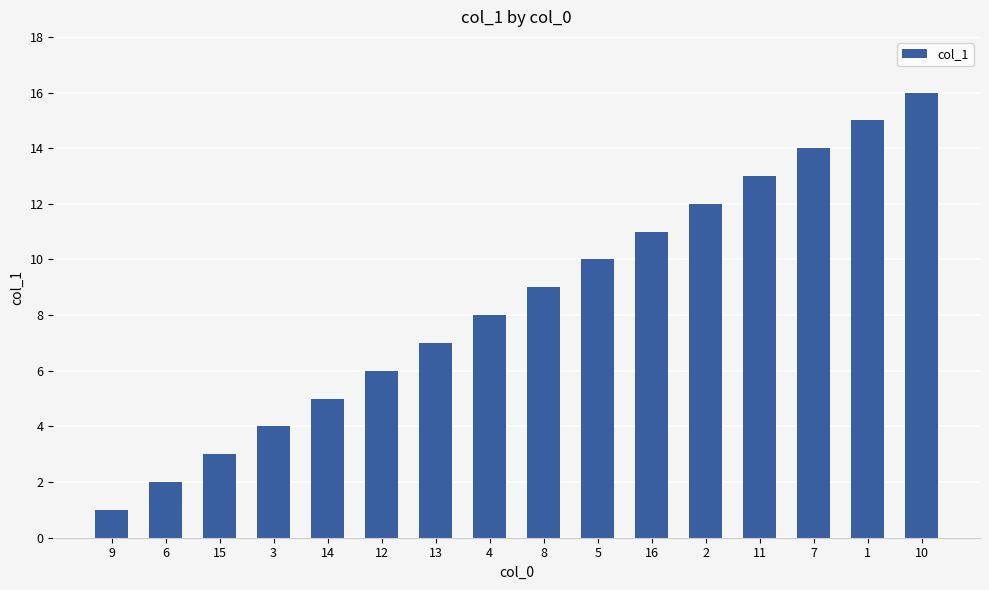

What is the greatest value displayed?

16